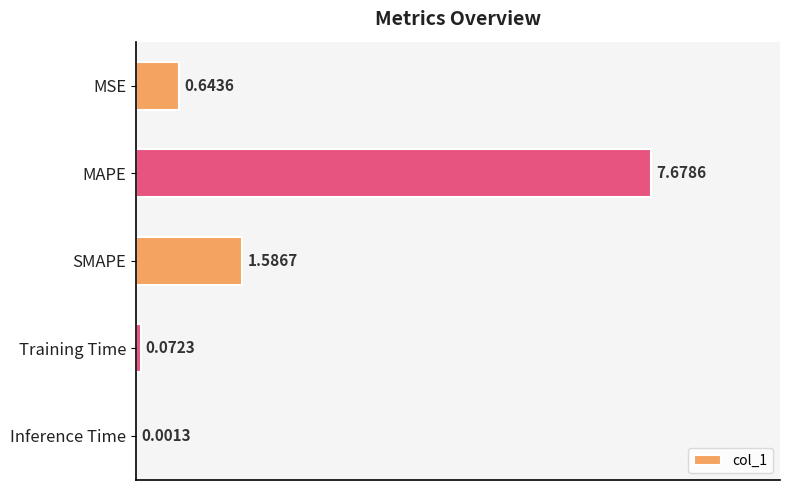

Which category has the highest value across all series?

MAPE